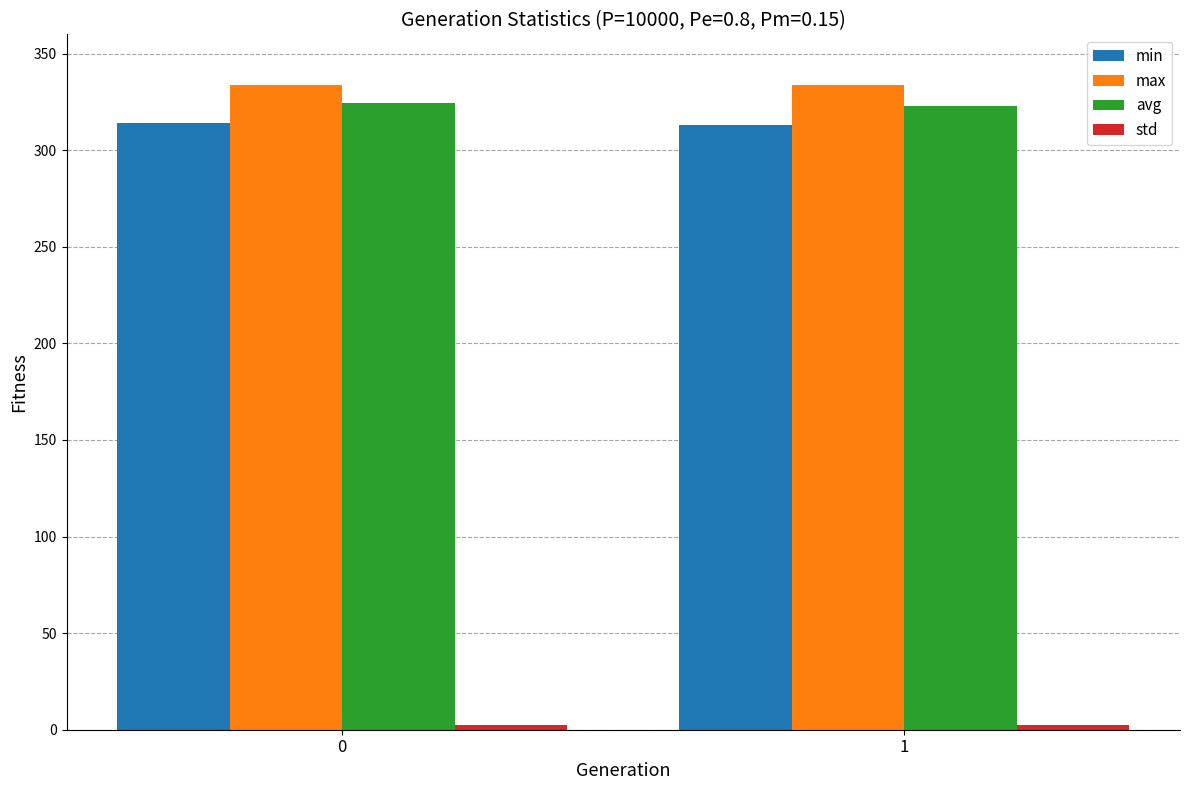

What is the maximum value shown in the chart?

333.8